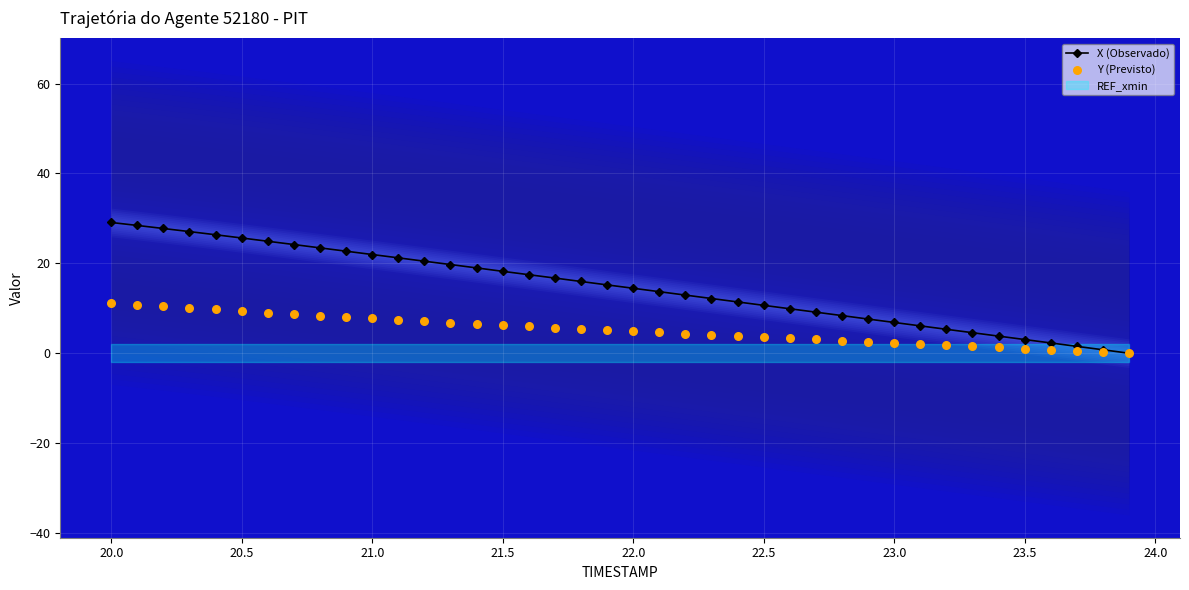

The X (Observado) series shows 14.5 at 22.0. True or false?

True